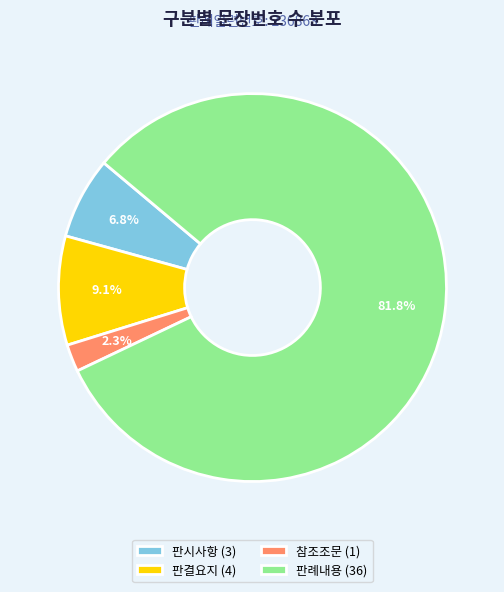

How many segments does this pie chart have?

4